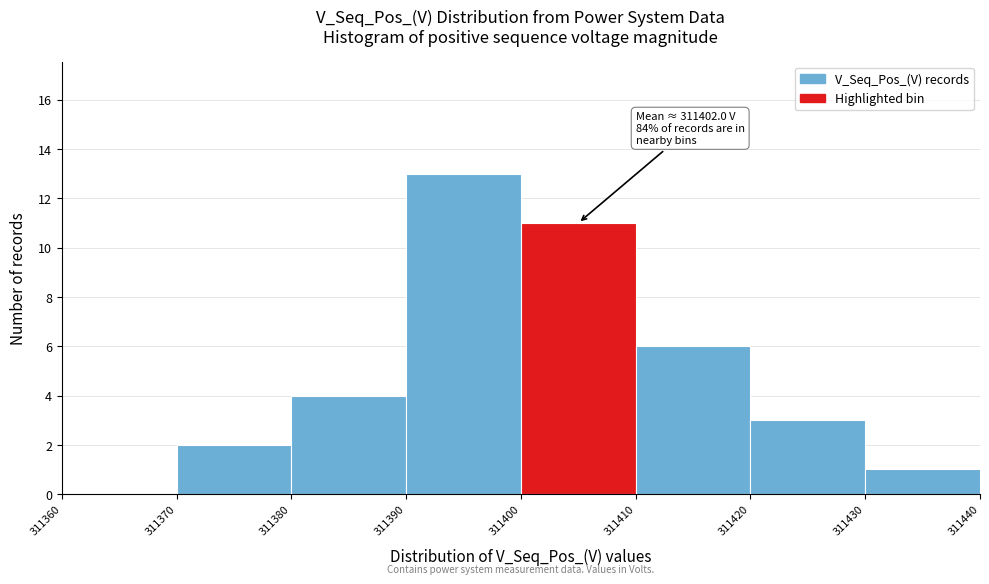

Which range on the x-axis has the tallest bar?

311390 to 311400